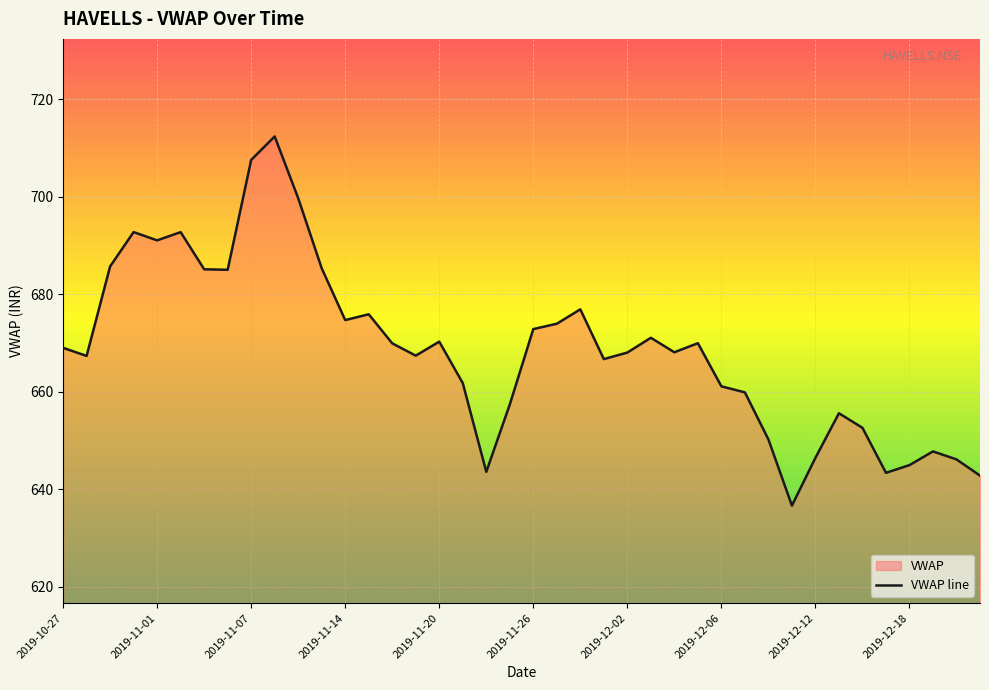

How many interior local valleys (lower than both neighbors) does the data have?

10